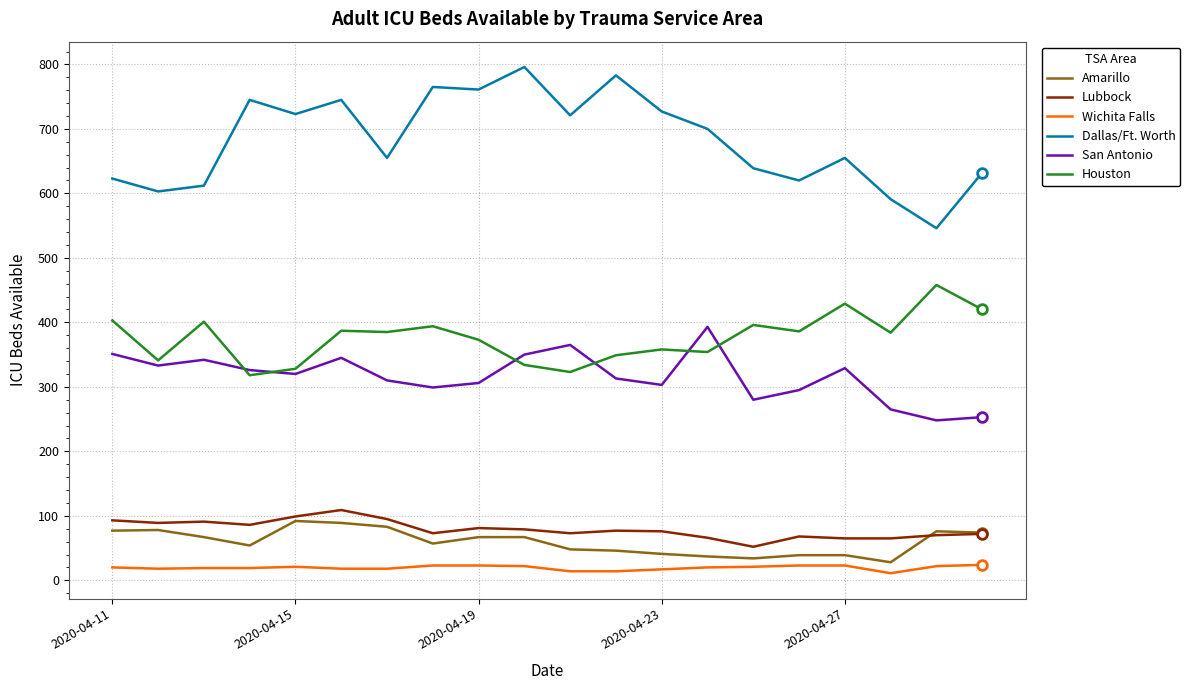

True or false: Dallas/Ft. Worth and Wichita Falls cross at least once.

False